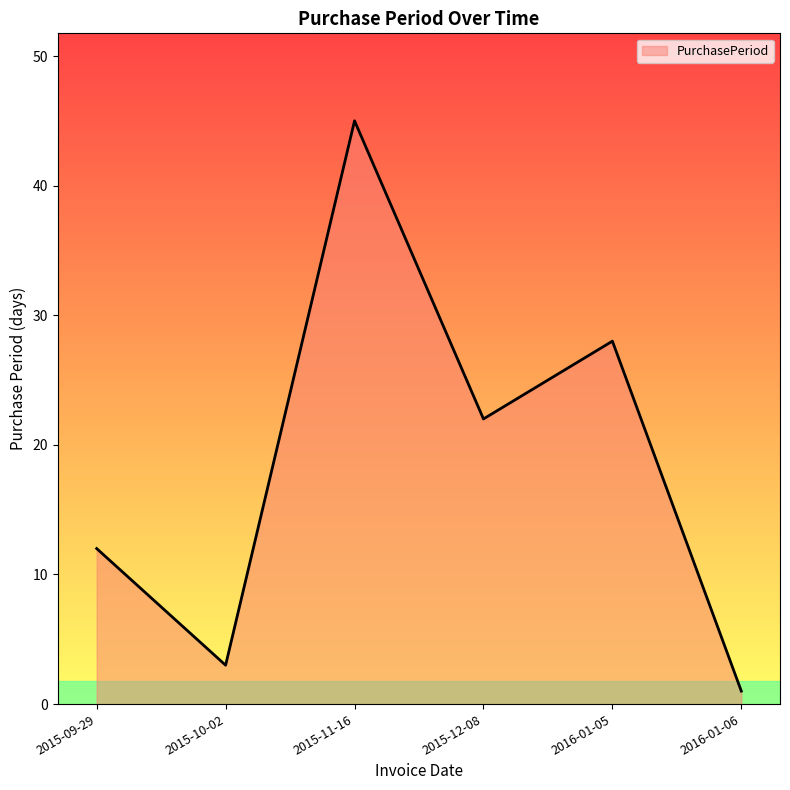

What is the sum of all values?

111